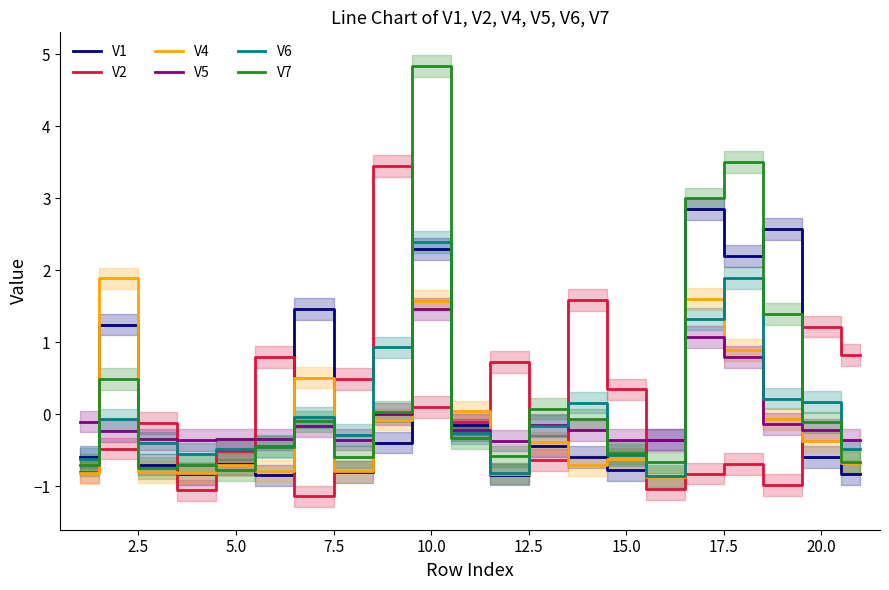

How many lines are shown in the chart?

6